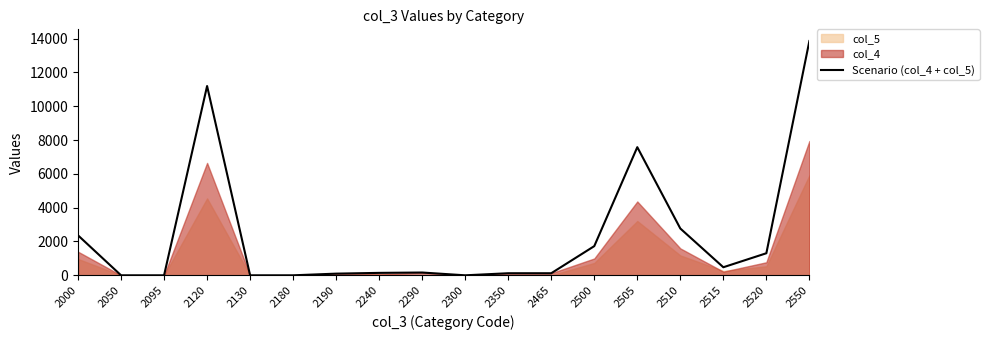

Reading left to right, list all the values displayed in this chart.

2000=2363	2050=0	2095=0	2120=11194	2130=0	2180=0	2190=99	2240=144	2290=165	2300=0	2350=123	2465=123	2500=1726	2505=7578	2510=2768	2515=477	2520=1305	2550=13854